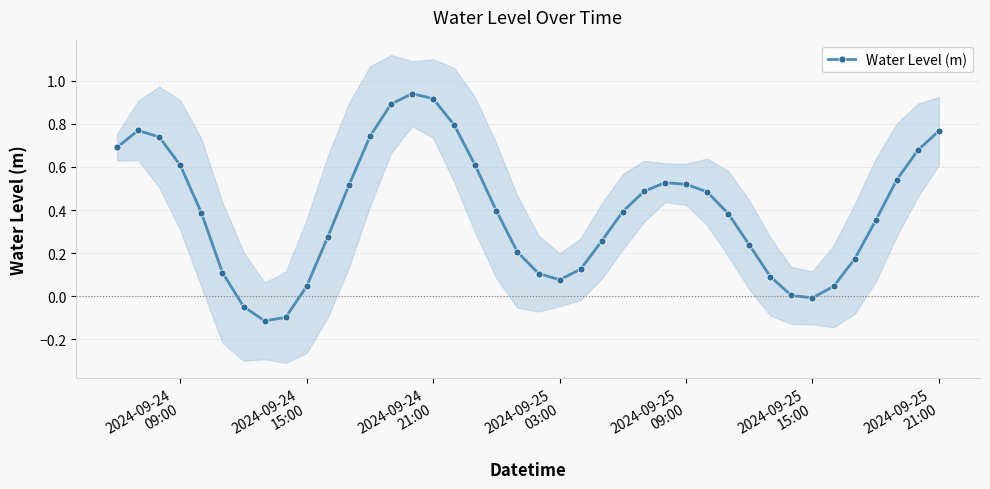

How many interior local peaks does the Water Level (m) series have?

3